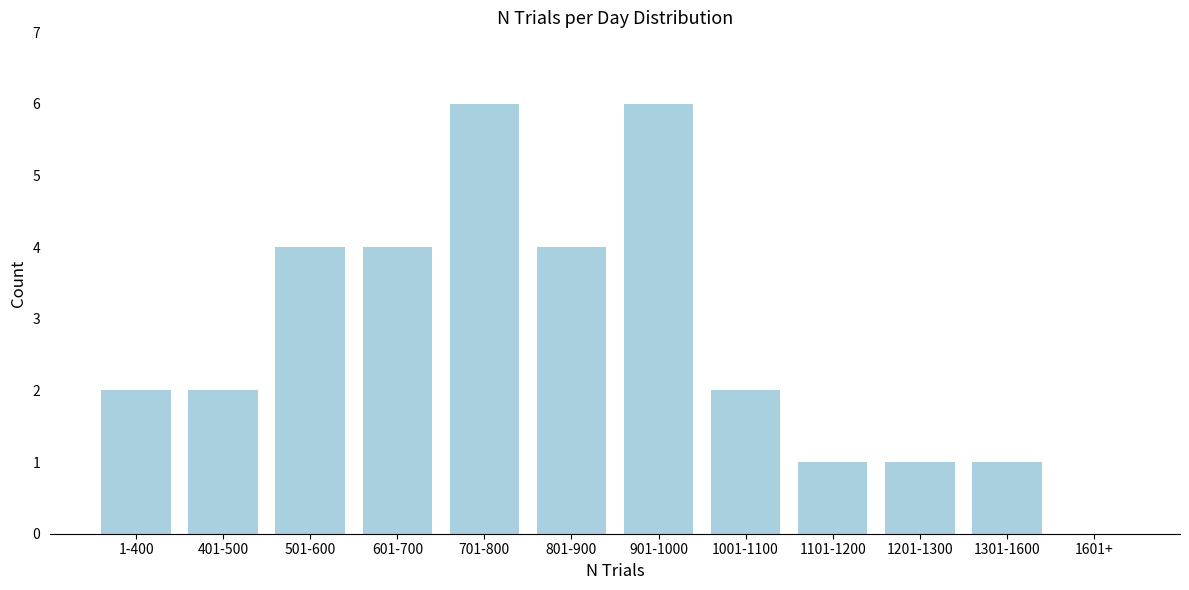

Reading left to right, extract all data points from this chart.

1-400=2	401-500=2	501-600=4	601-700=4	701-800=6	801-900=4	901-1000=6	1001-1100=2	1101-1200=1	1201-1300=1	1301-1600=1	1601+=0